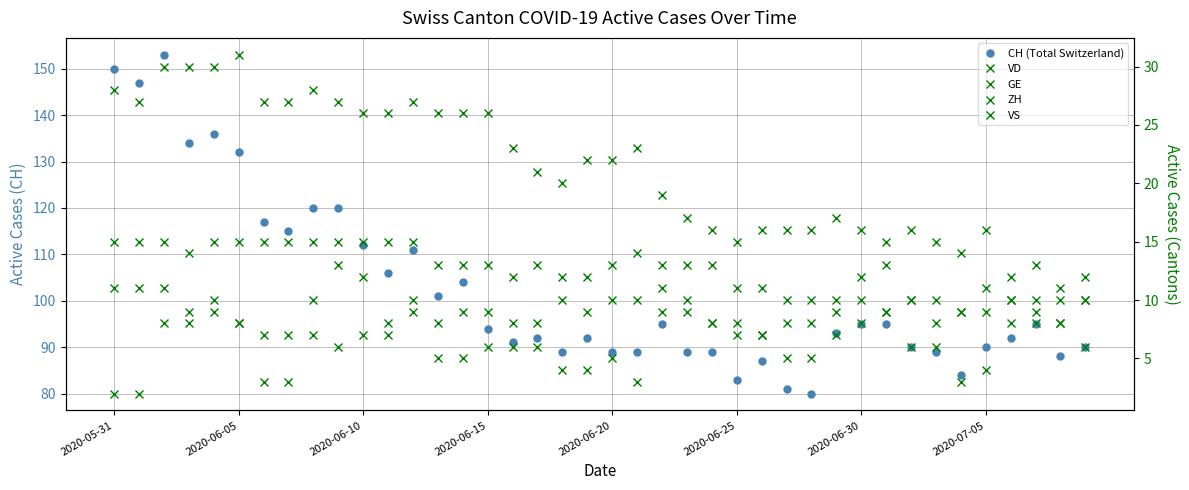

Is it true that GE equals 6 at 32?

True